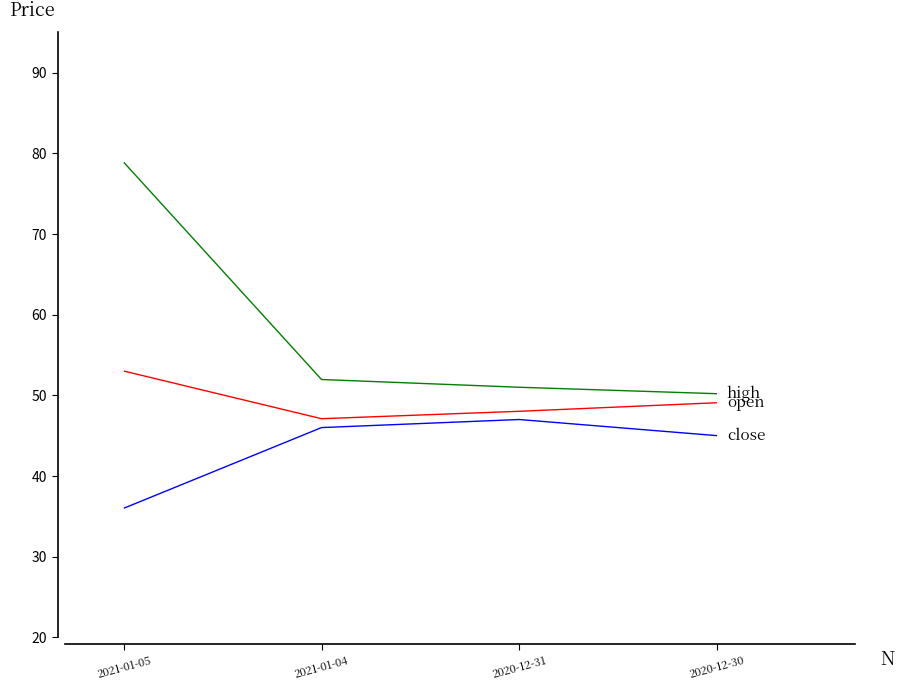

What is the difference between the highest and lowest values at 2021-01-05?

42.9